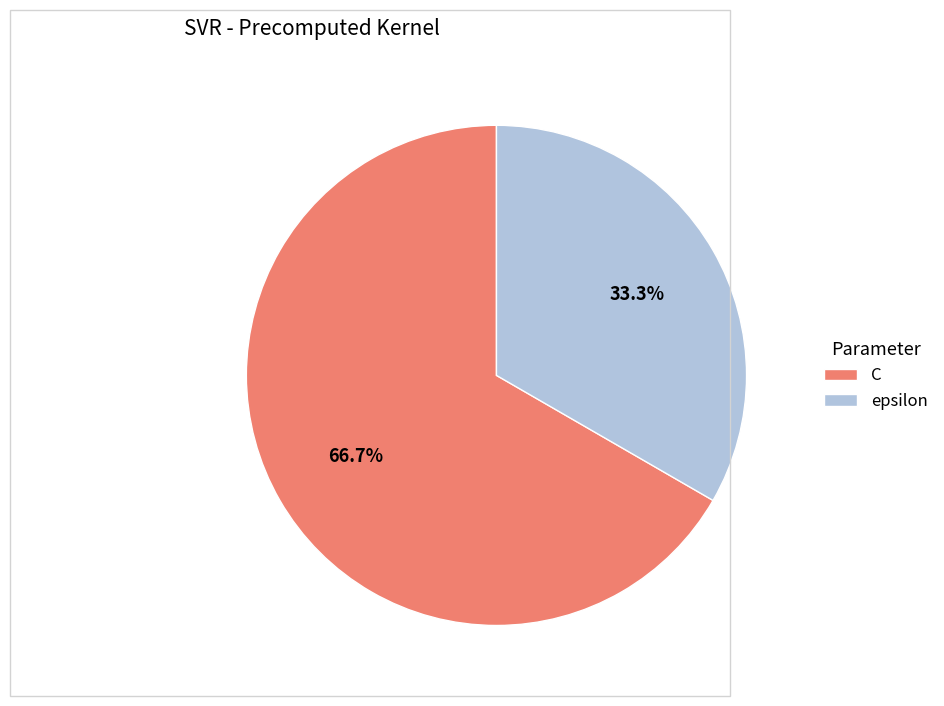

True or false: C accounts for 78% of the total.

False